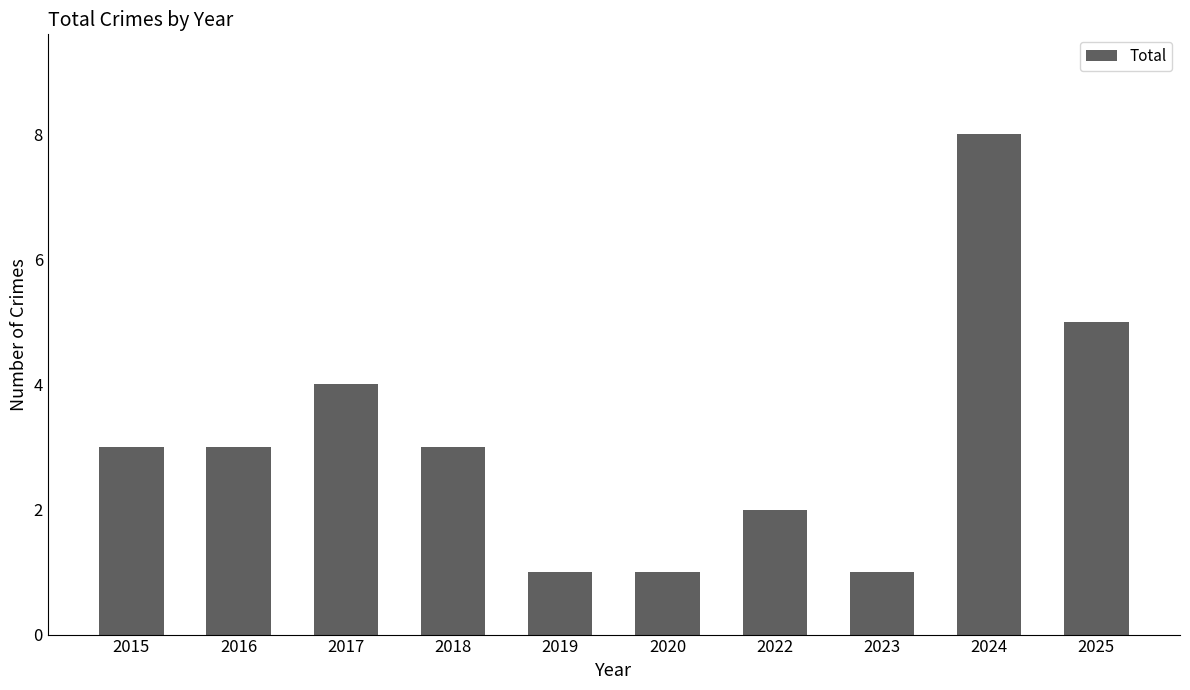

Reading left to right, list all the values displayed in this chart.

3	3	4	3	1	1	2	1	8	5